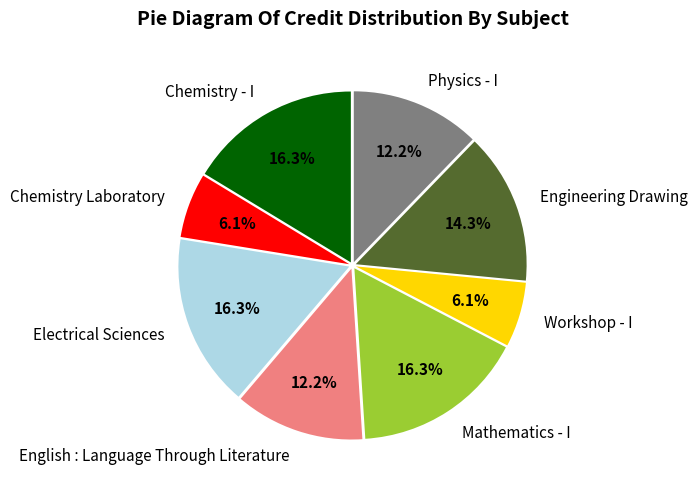

Between English : Language Through Literature and Chemistry Laboratory, which is larger?

English : Language Through Literature